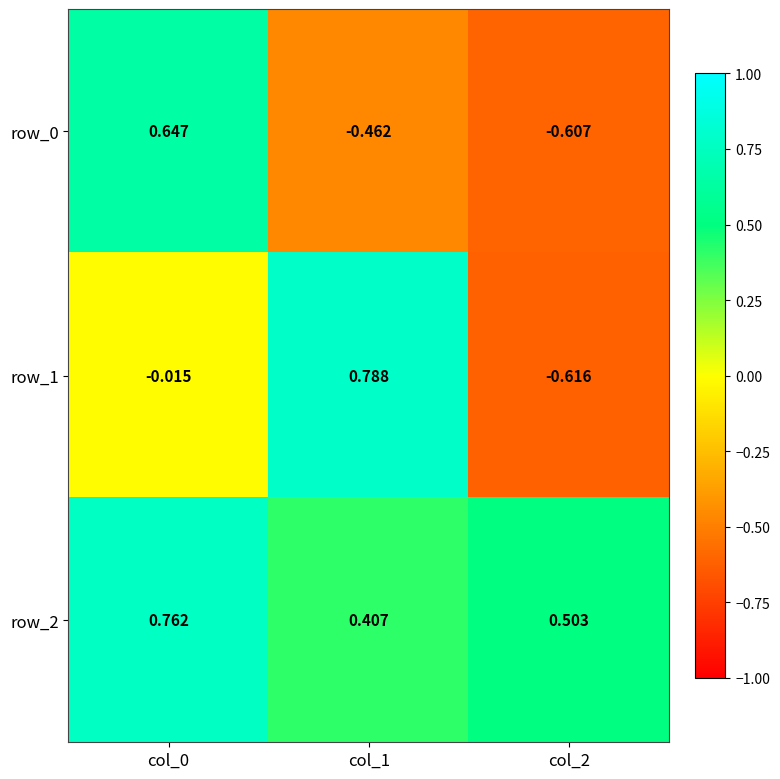

What is the sum of all row_1 values?

0.2